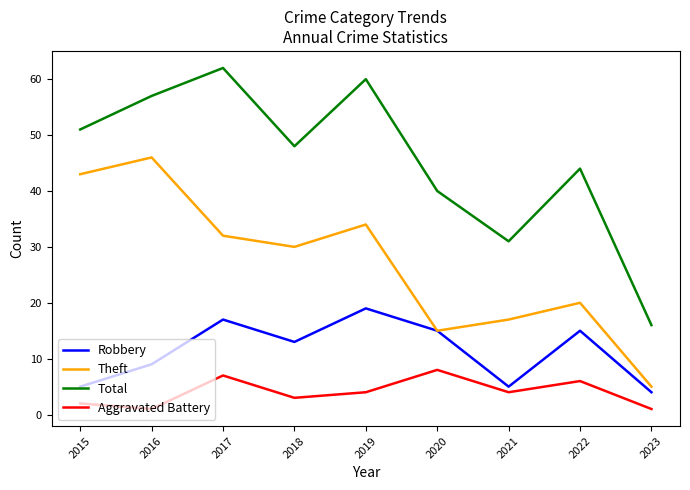

Count the number of data series in this chart.

4